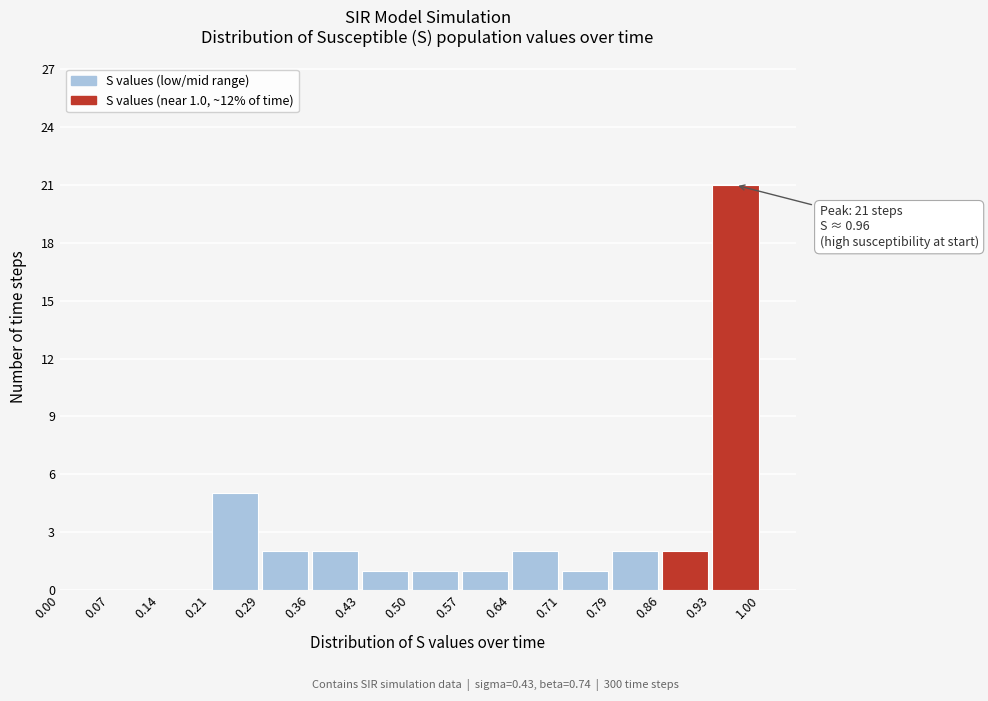

Over which range of the x-axis is the bar tallest?

0.93 to 1.00